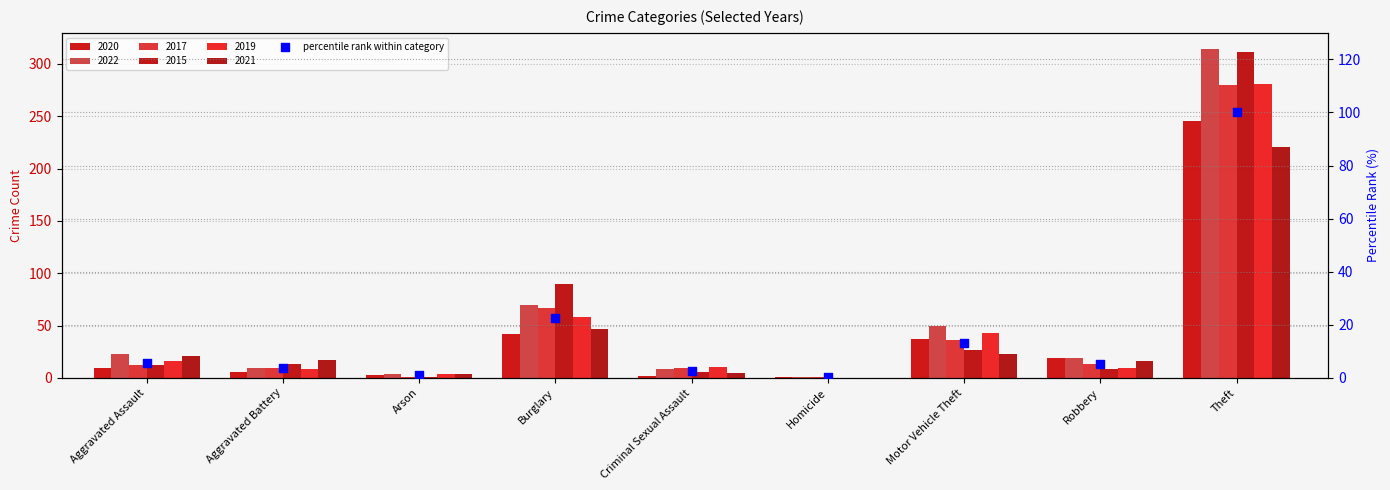

What is the ratio of the value at Criminal Sexual Assault to the value at Aggravated Assault?

0.4